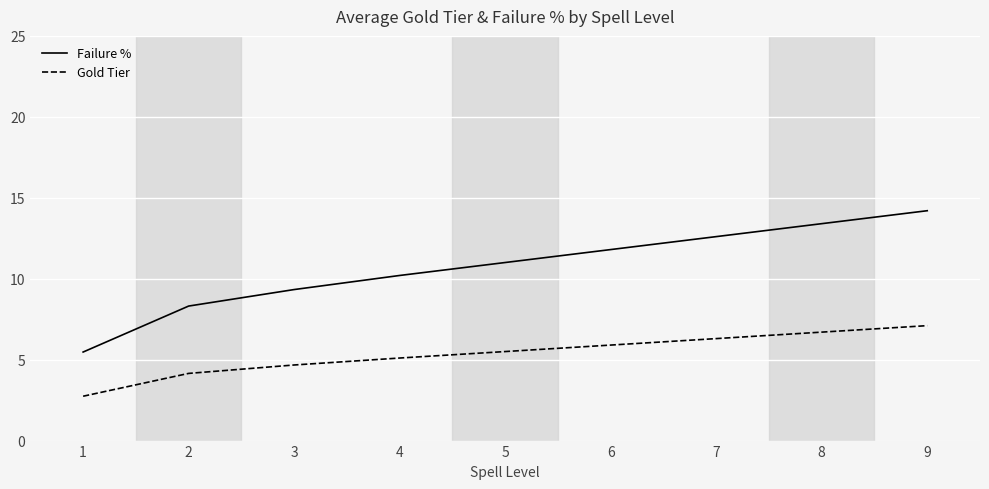

What is the difference between the Gold Tier values at 1 and 7?

3.6